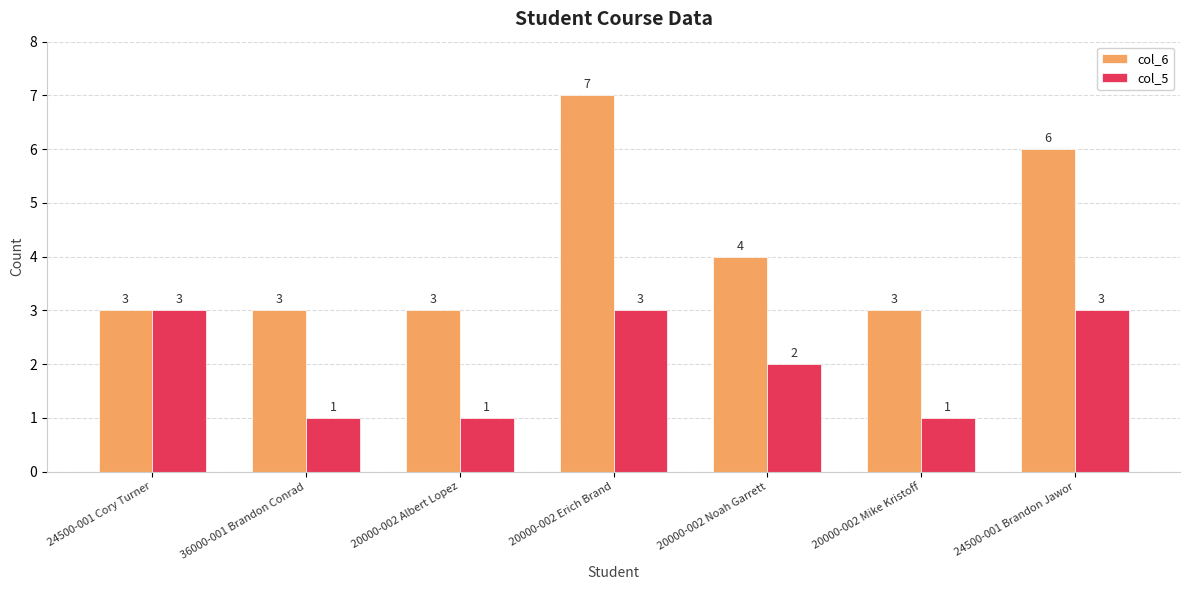

Reading left to right, extract all data points from this chart.

col_6: 3	3	3	7	4	3	6
col_5: 3	1	1	3	2	1	3